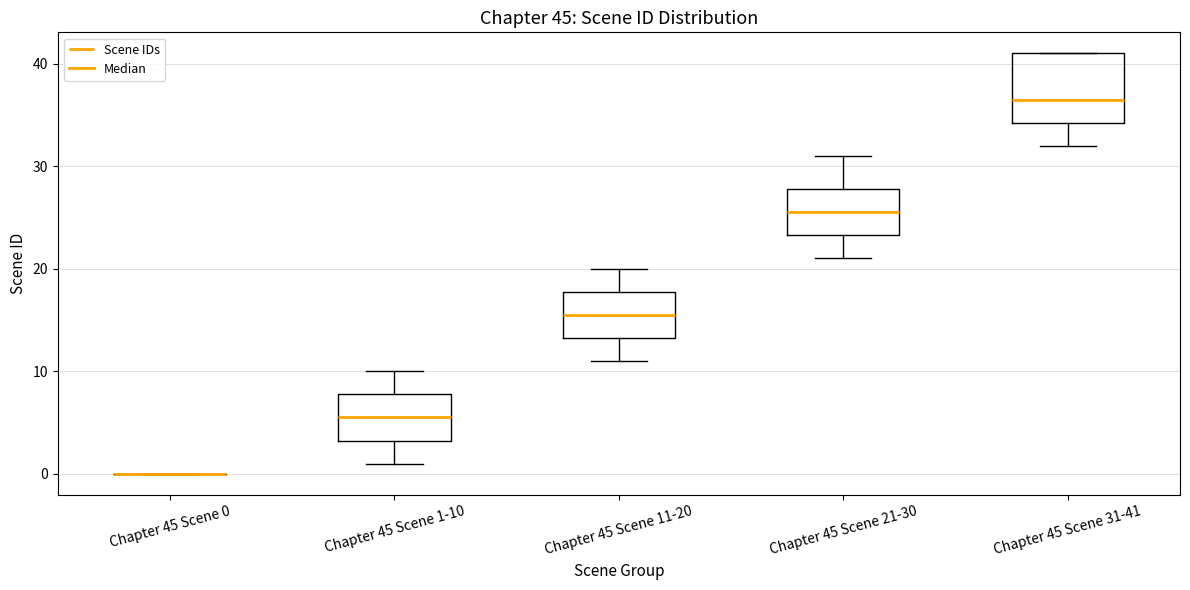

Comparing the boxes themselves (not the whiskers), which one is the tallest?

Chapter 45 Scene 31-41